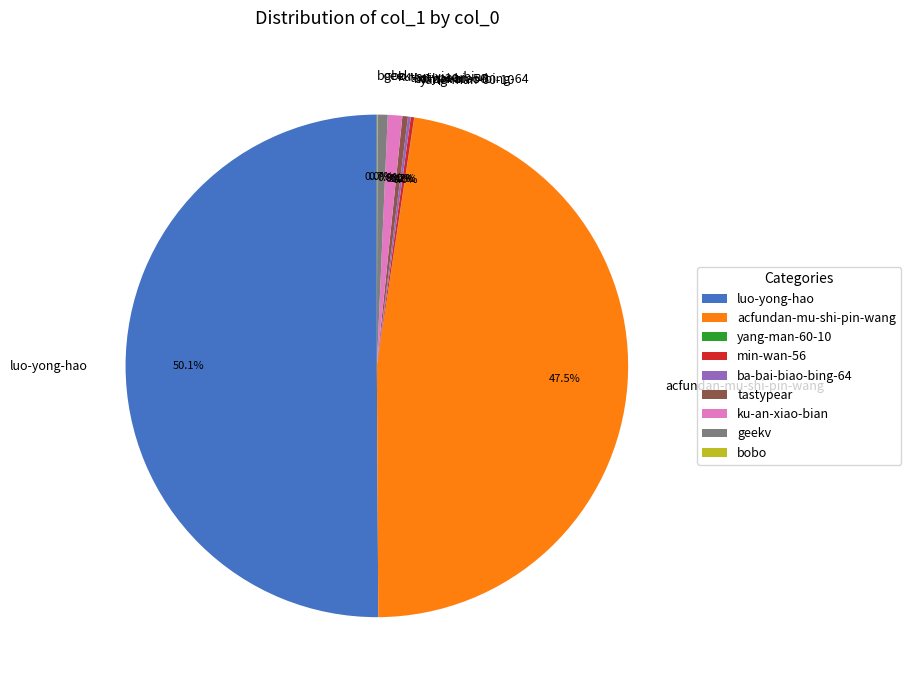

Which category has the biggest portion of the pie?

luo-yong-hao